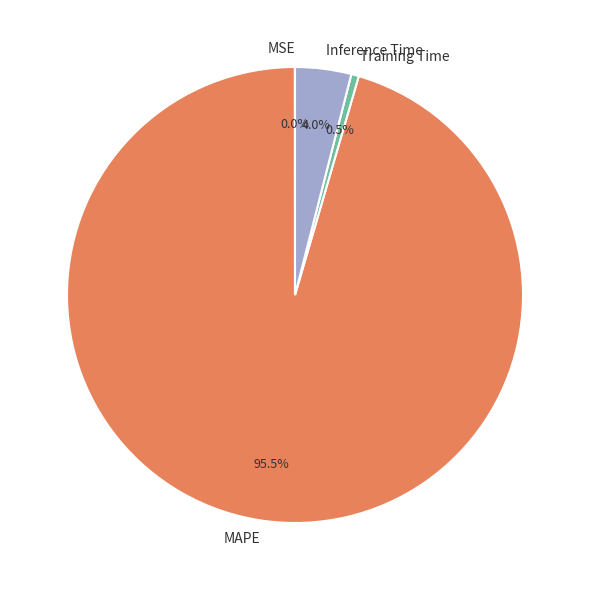

Is it true that Training Time is 7% of the pie?

False